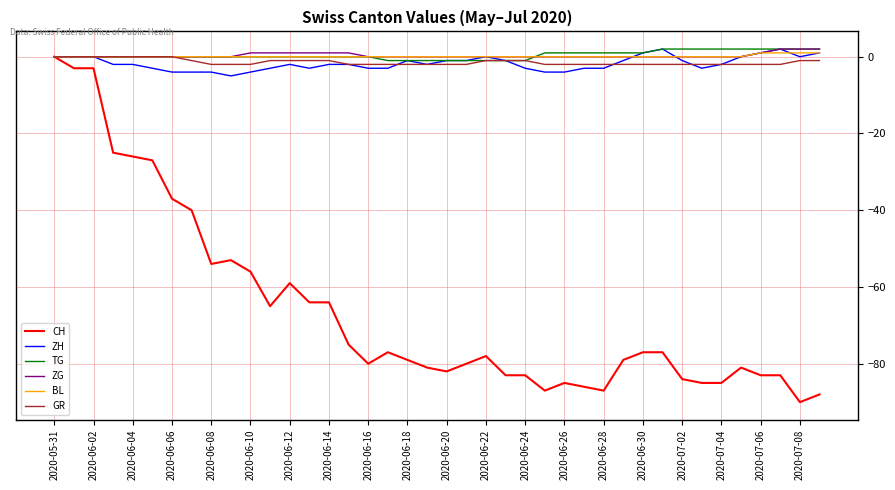

True or false: ZG and CH intersect in this chart.

False